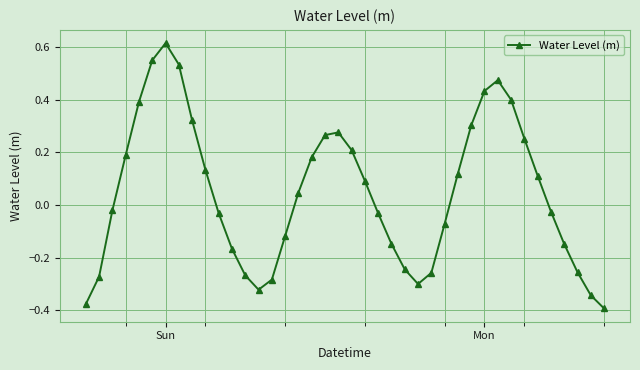

What is the sum of all values?

1.8